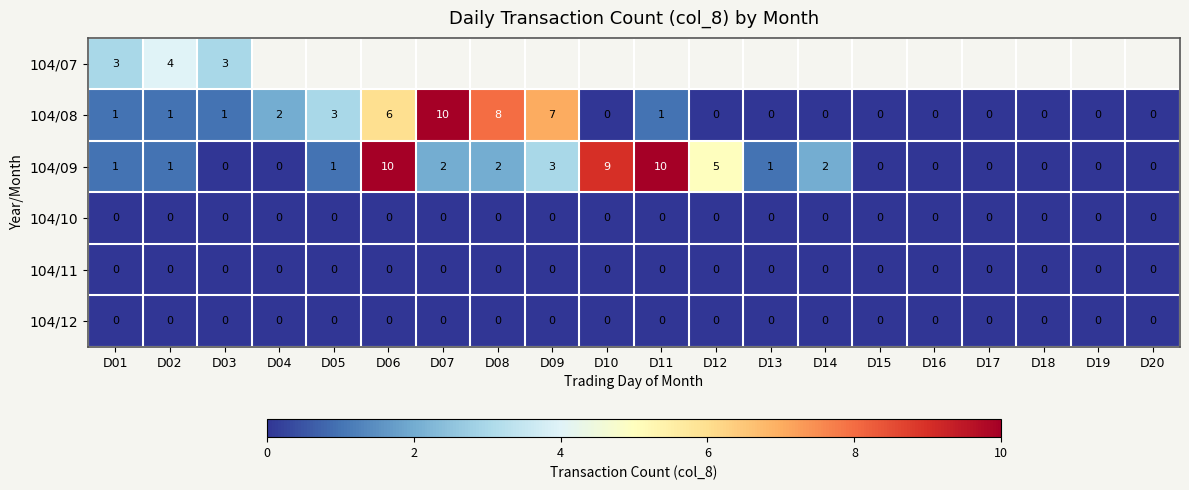

What is the sum of all 104/09 values?

47